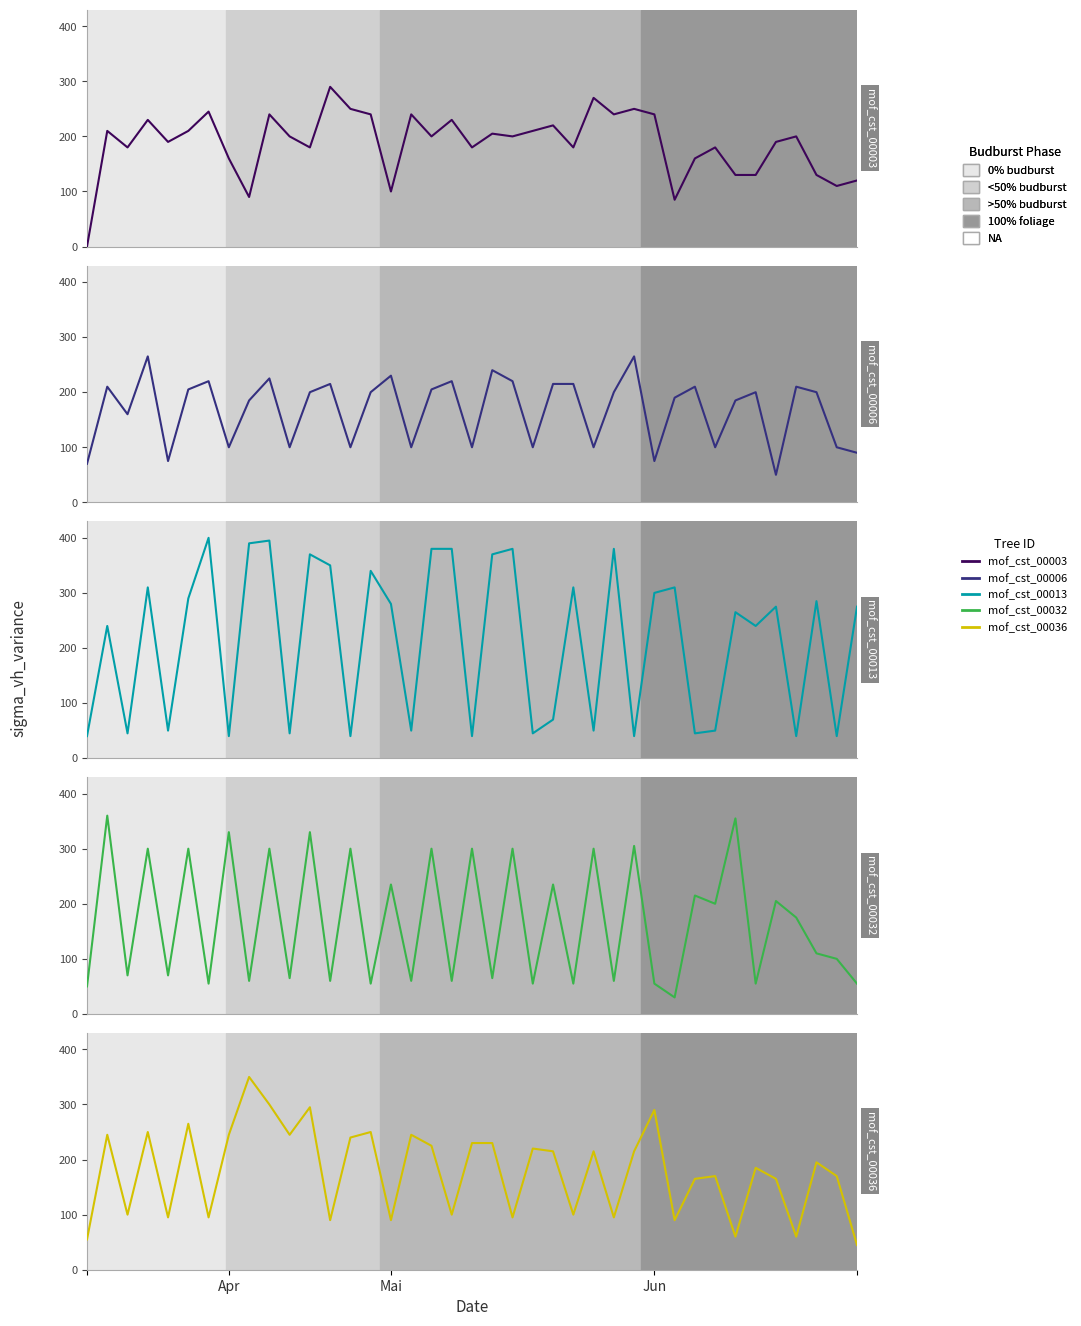

The mof_cst_00013 series shows 370 at 11. True or false?

True